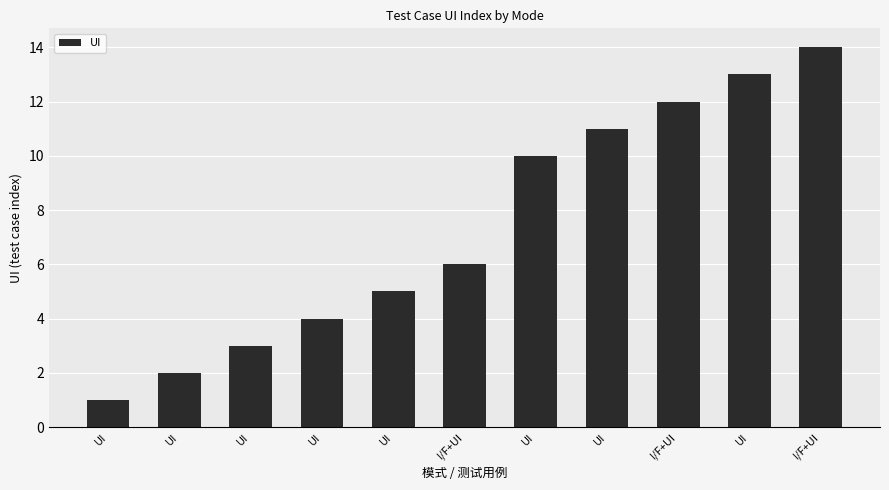

How many categories are shown in the chart?

11